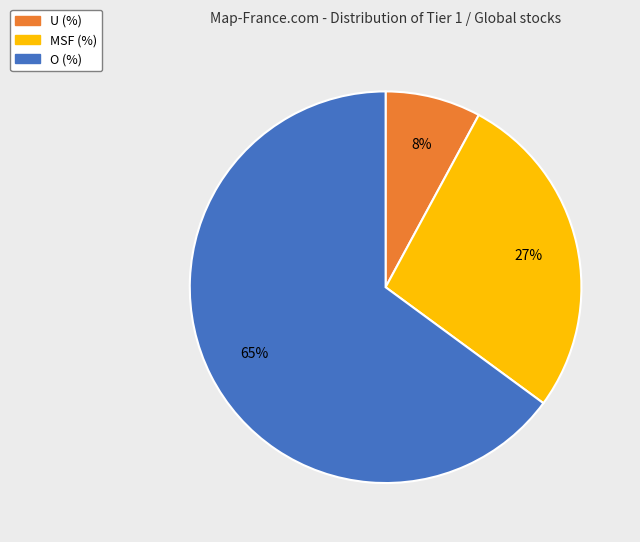

To the nearest percent, what is the average slice percentage?

33%